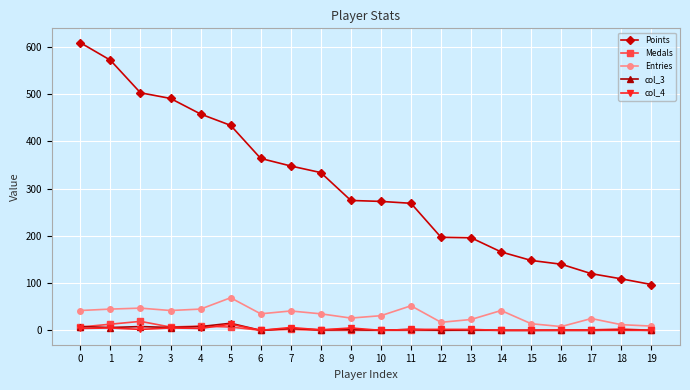

What is the difference between the highest and lowest values at 2?

501